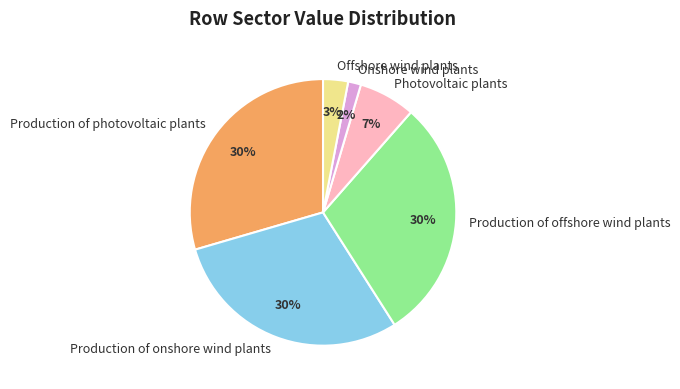

Is there a majority slice in this chart?

No